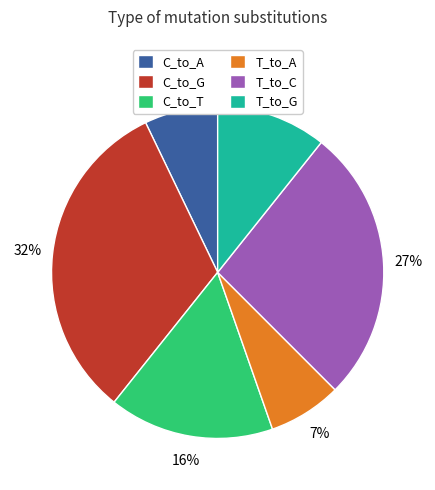

The T_to_G slice represents 11% of the pie. True or false?

True